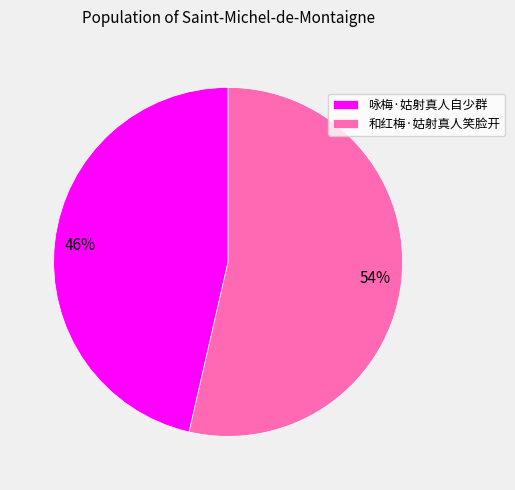

To the nearest percent, what is the average slice percentage?

50%